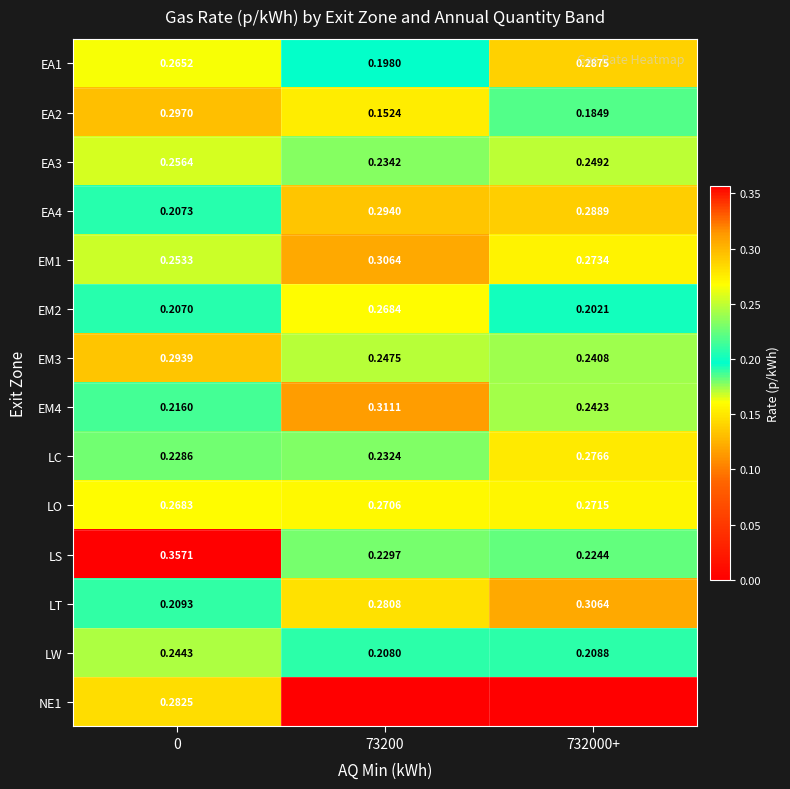

What is the greatest value displayed?

0.4